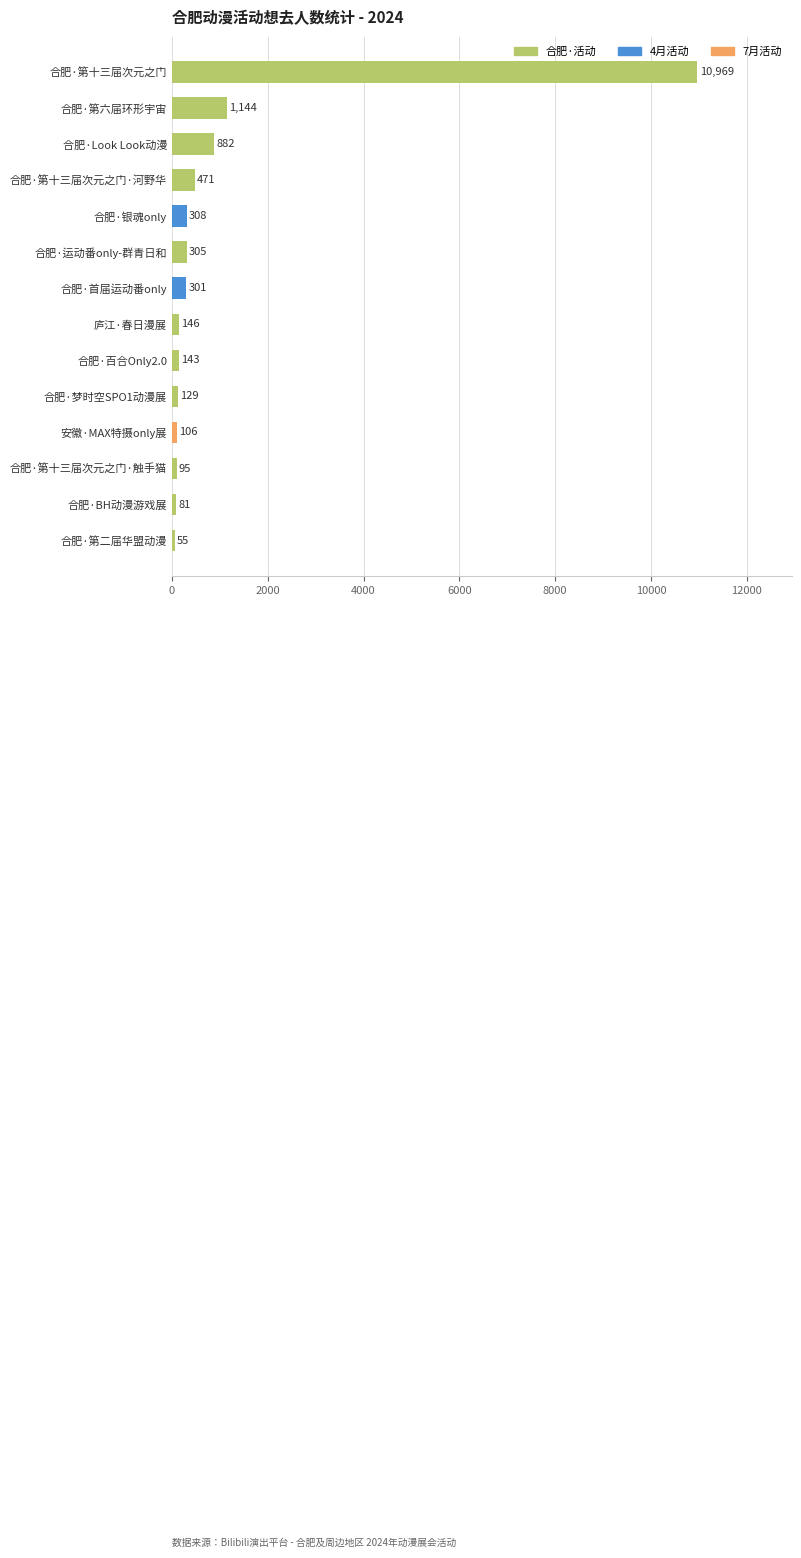

What is the ratio of the value at 安徽·MAX特摄only展 to the value at 合肥·BH动漫游戏展?

1.3